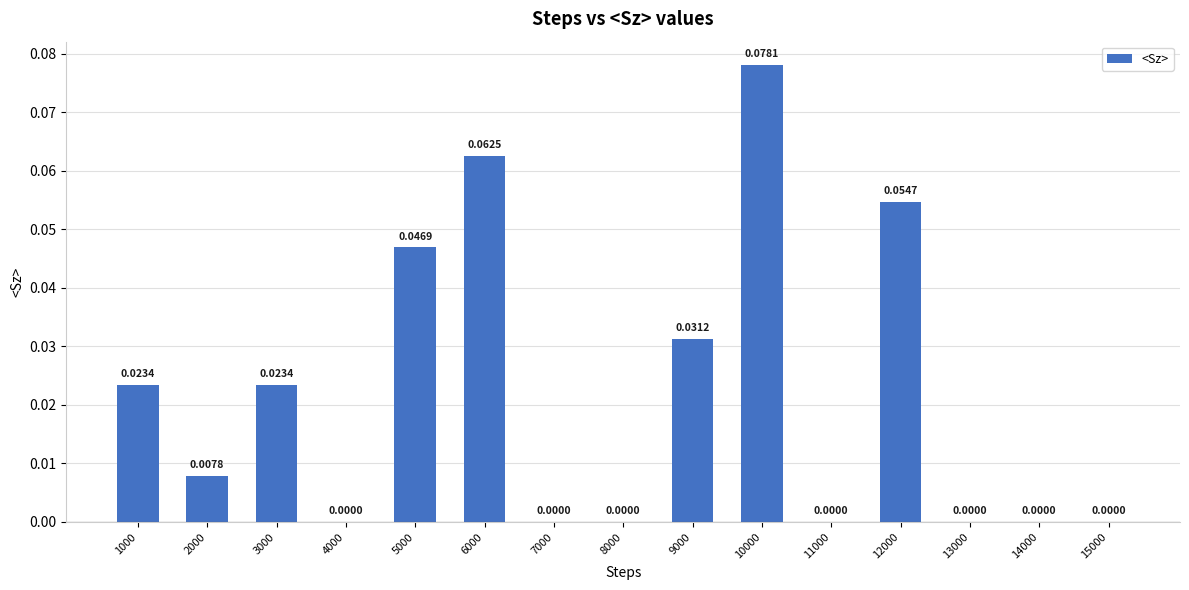

What is the sum of all values?

0.3